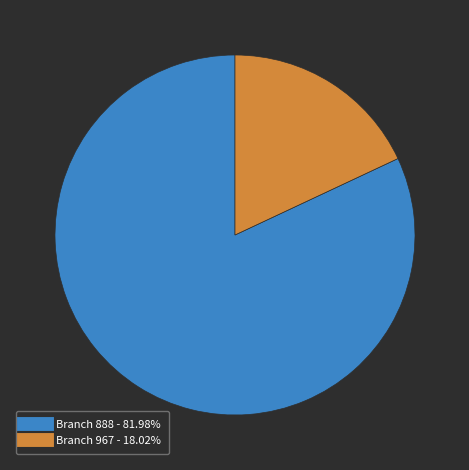

Count the number of slices in the pie.

2